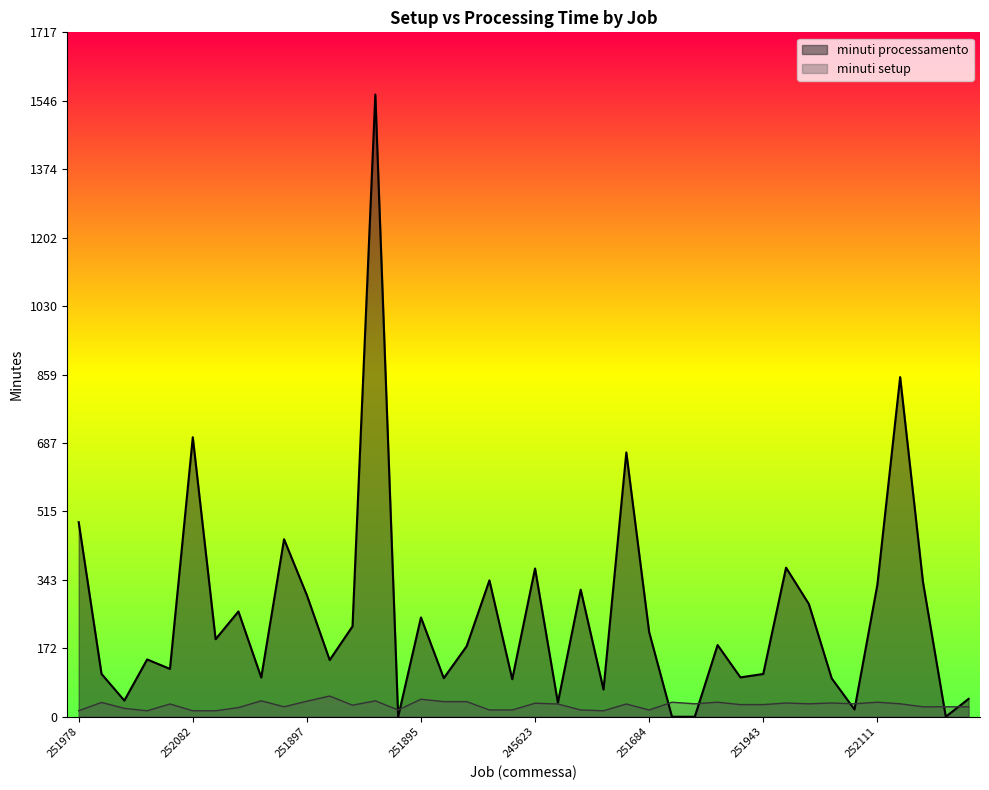

Reading left to right, what are all the values shown in this chart?

minuti setup: 15.0	36.0	21.0	15.0	32.0	15.0	15.0	23.0	40.0	25.0	39.0	52.0	29.0	40.0	17.0	44.0	38.0	38.0	17.0	17.0	34.0	32.0	17.0	15.0	32.0	17.0	36.5	32.5	36.5	30.5	30.5	34.5	32.5	34.5	32.5	36.5	32.5	25.0	25.0	25.0
minuti processamento: 488.3	107.5	40.6	143.8	120.1	701.4	194.6	264.2	98.5	445.5	305.0	142.3	226.9	1561.3	0.0	249.2	96.9	176.8	342.2	94.2	372.1	35.3	318.9	68.3	663.2	212.4	0.0	0.0	179.9	98.8	107.3	374.1	282.8	96.4	18.1	330.7	852.3	338.3	0.0	44.9